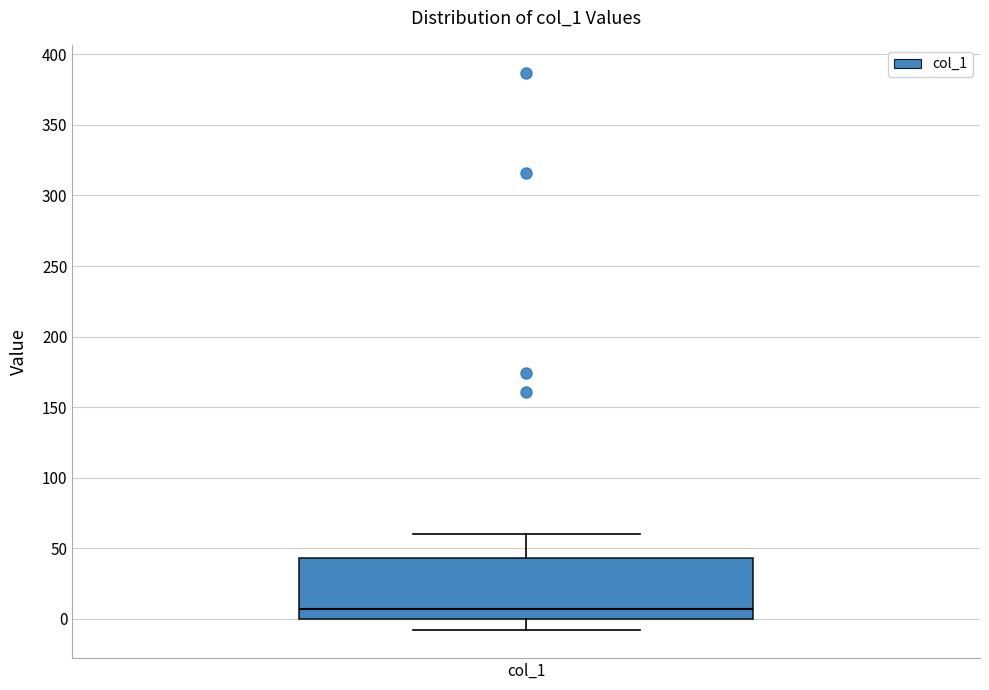

Read this box plot against the y-axis: the position of the median line, the range covered by the box, and the ends of both whiskers. The values are not printed on the chart, so give them approximately, as read against the axis.

median 5, box 0 to 45, whiskers -10 to 60